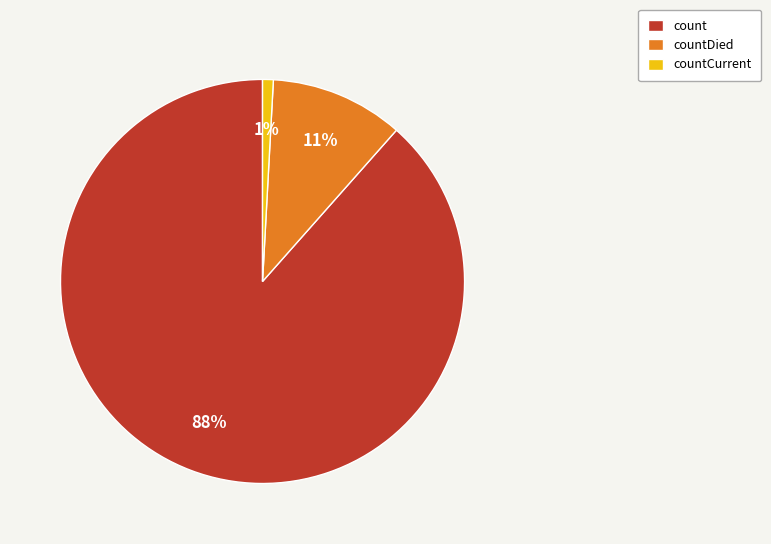

To the nearest percent, what is the average slice percentage?

33%